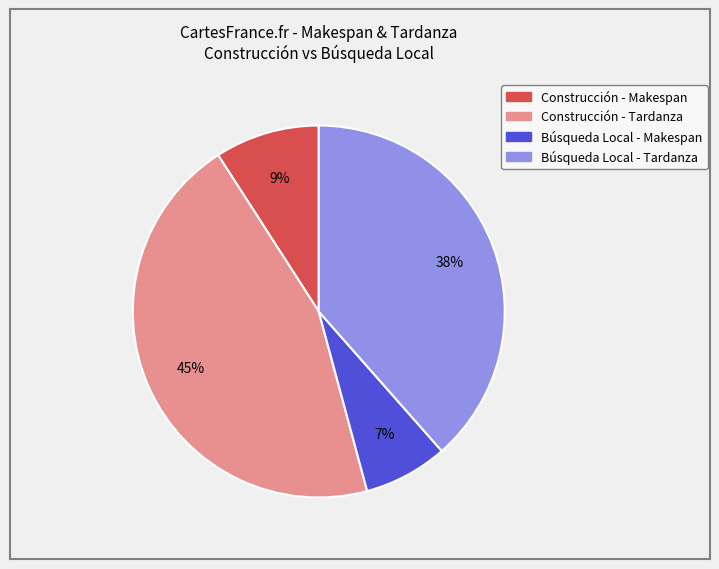

To the nearest percent, what is the average slice percentage?

25%